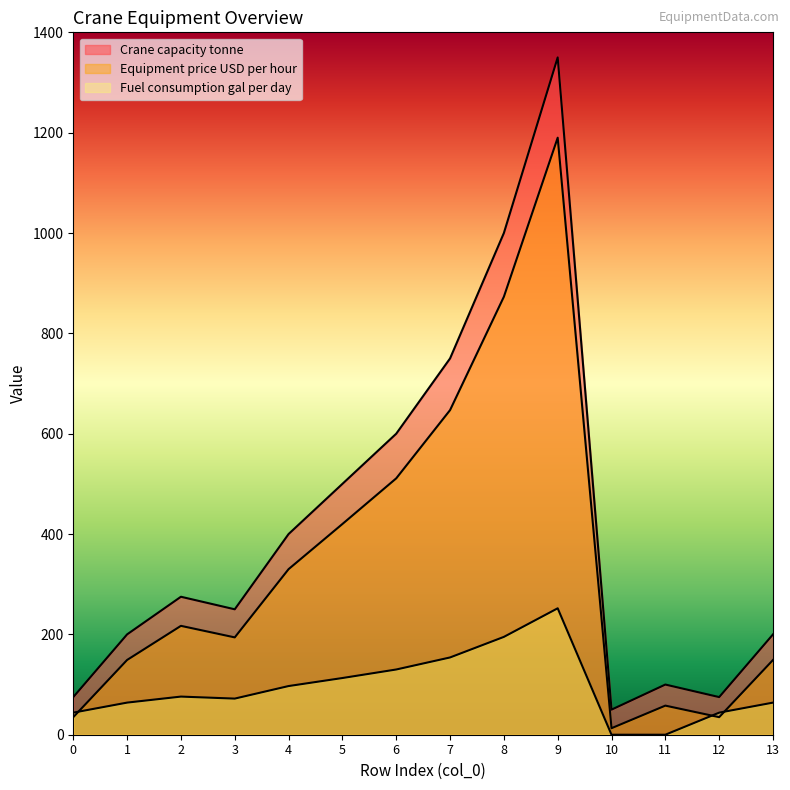

Is it true that Fuel consumption gal per day equals 64 at 13?

True